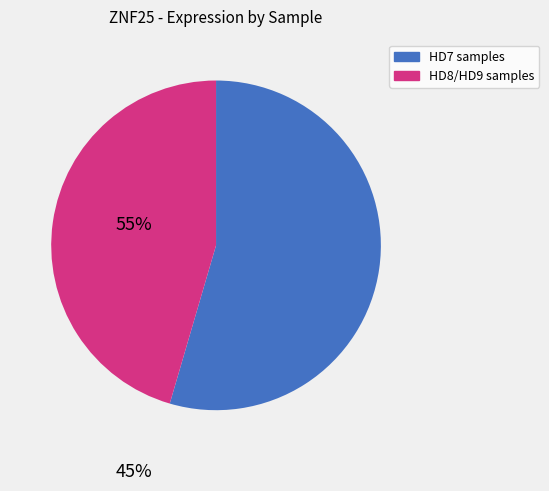

Is there any slice that represents more than half of the pie?

Yes